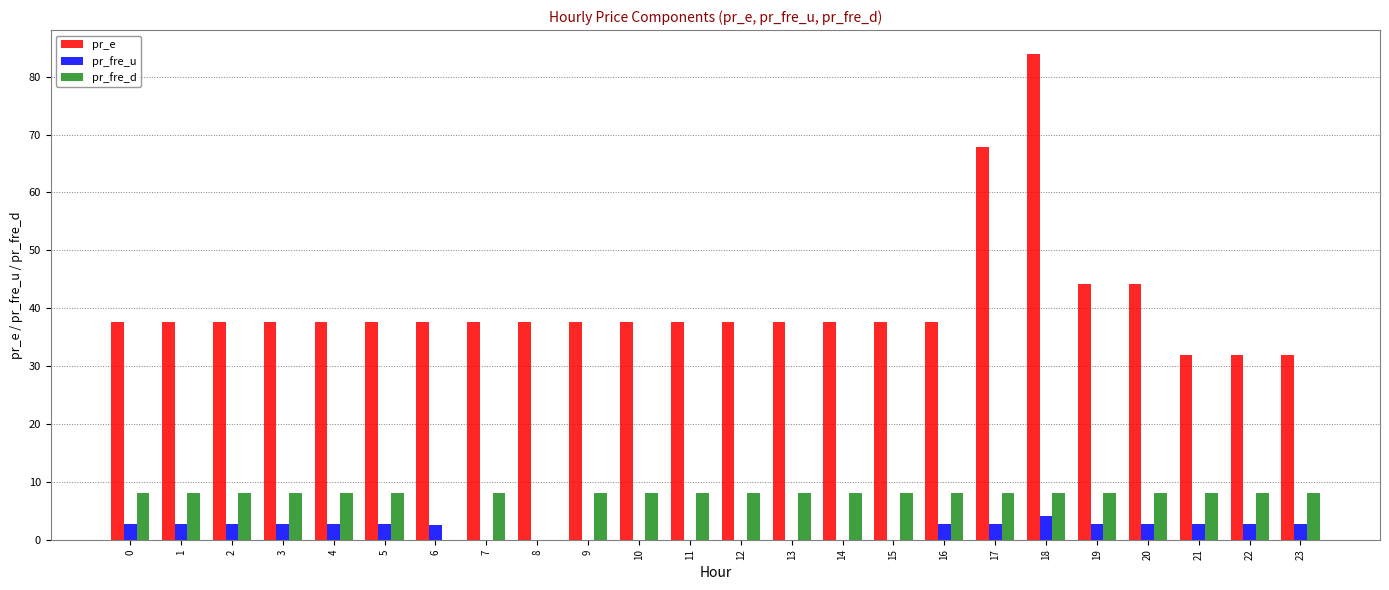

Count the number of data series in this chart.

3